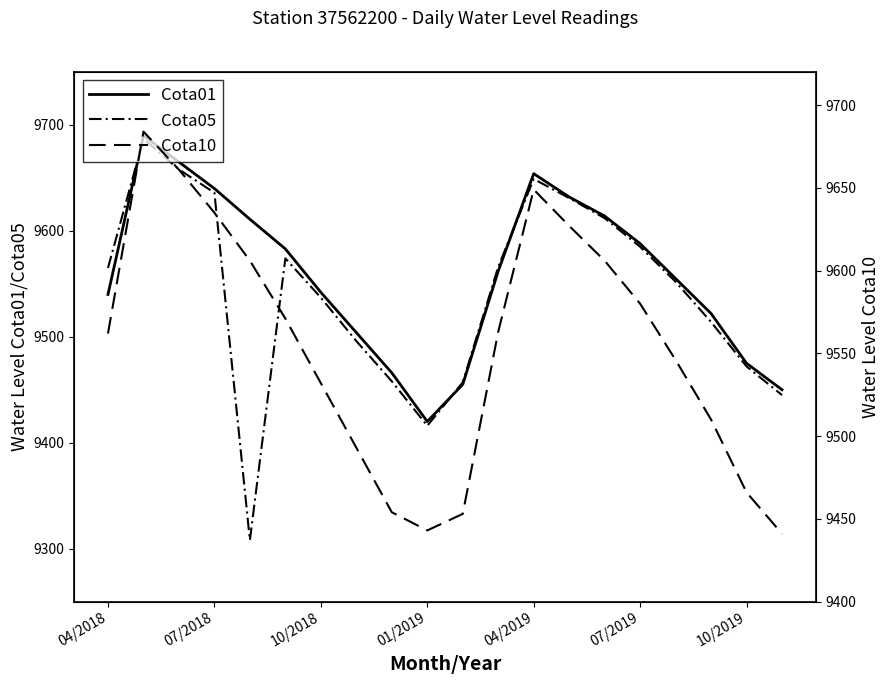

In Cota01, how many points are lower than both neighbors (excluding endpoints)?

1